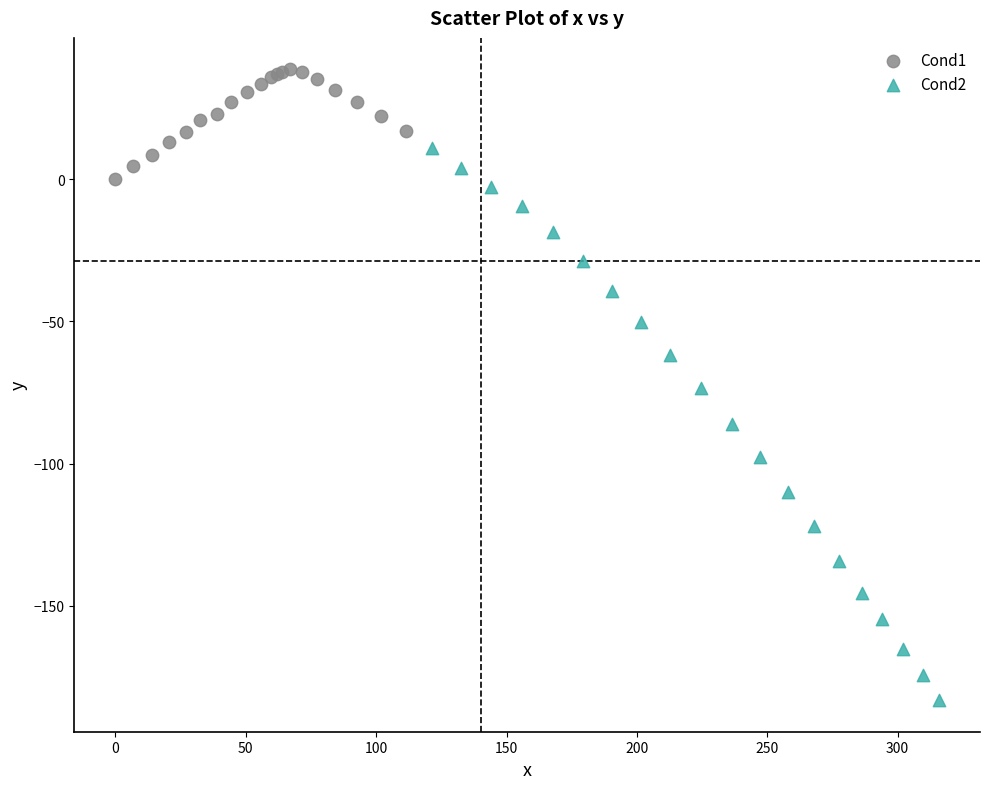

Which series contains the highest Y value?

Cond1